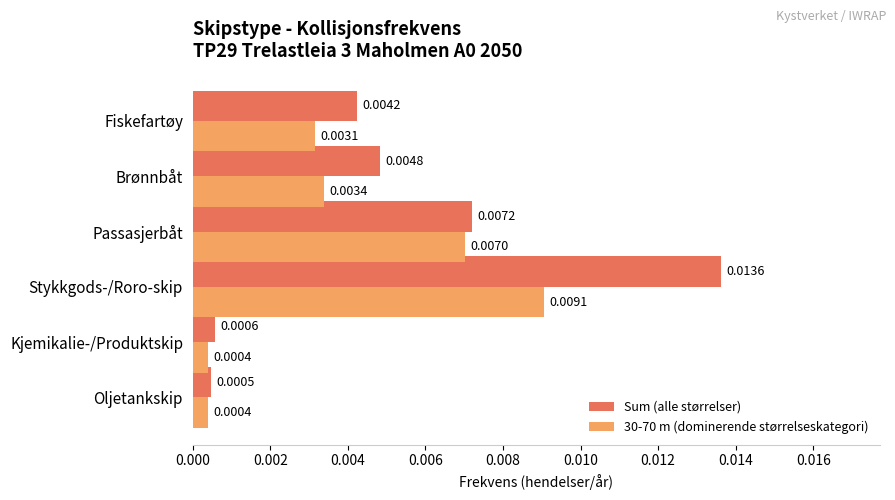

List the series in order of their overall mean, lowest first.

30-70 m (dominerende størrelseskategori), Sum (alle størrelser)